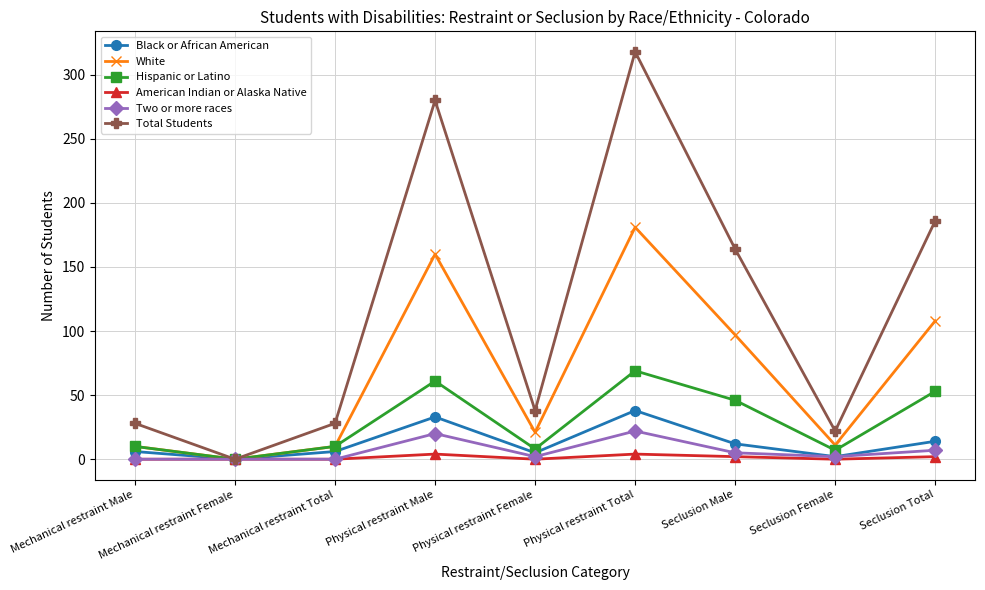

Is it true that Total Students equals 0 at Mechanical restraint Female?

True